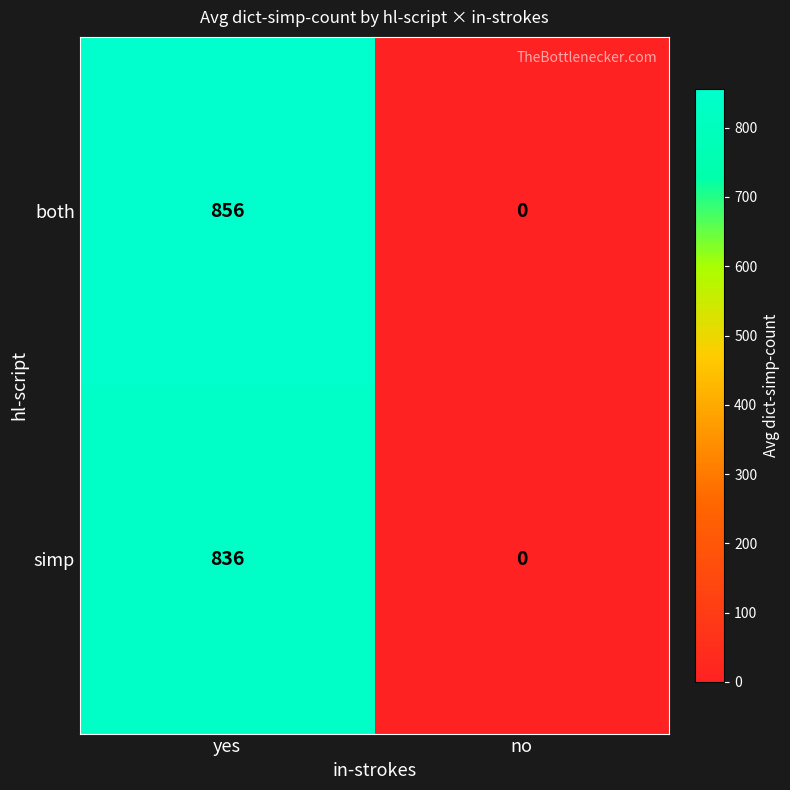

How many data points does each series have?

2